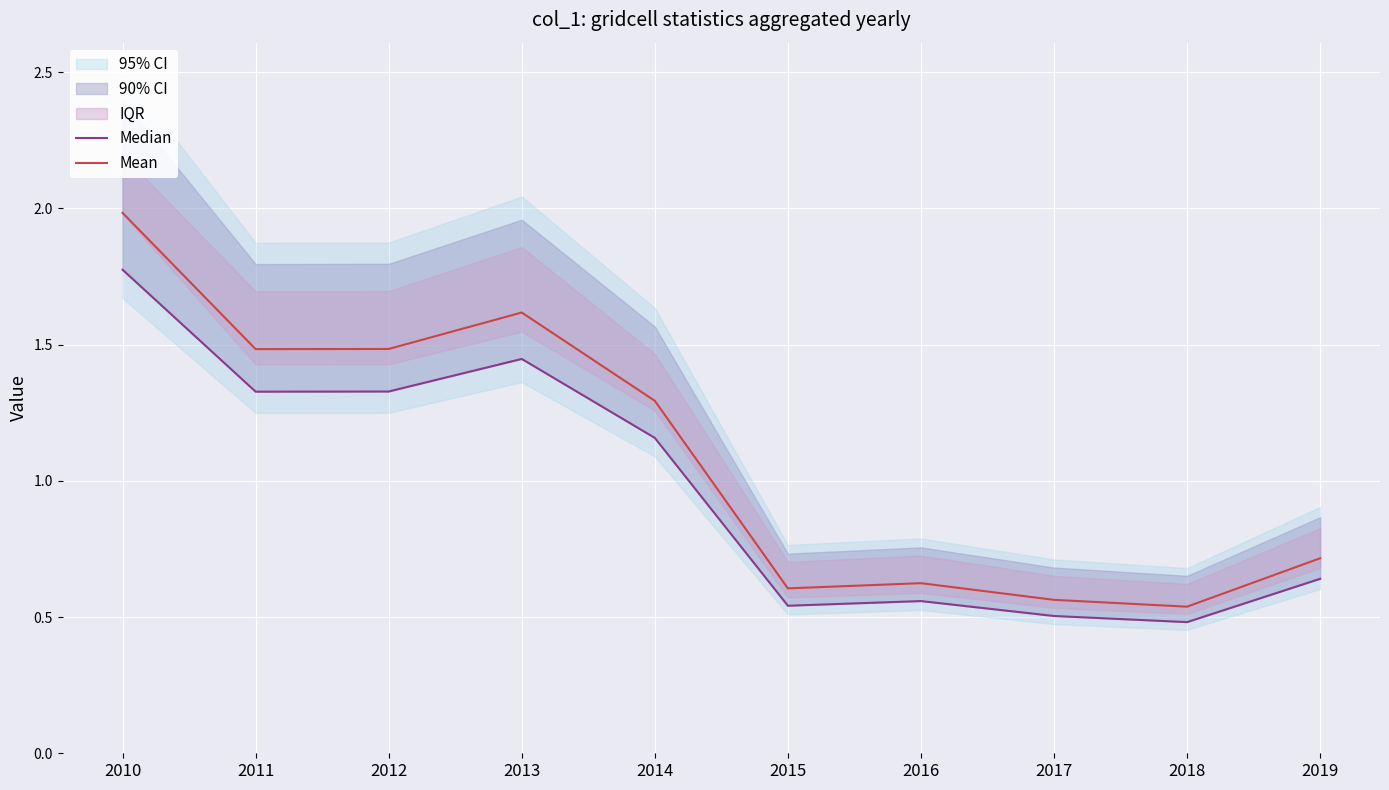

Reading left to right, transcribe all the data shown in this chart.

Median: 1.8	1.3	1.3	1.4	1.2	0.5	0.6	0.5	0.5	0.6
Mean: 2.0	1.5	1.5	1.6	1.3	0.6	0.6	0.6	0.5	0.7